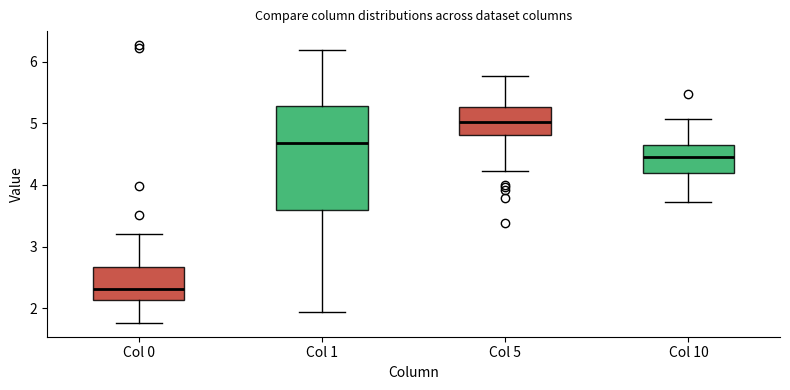

Comparing the boxes themselves (not the whiskers), which one is the tallest?

Col 1